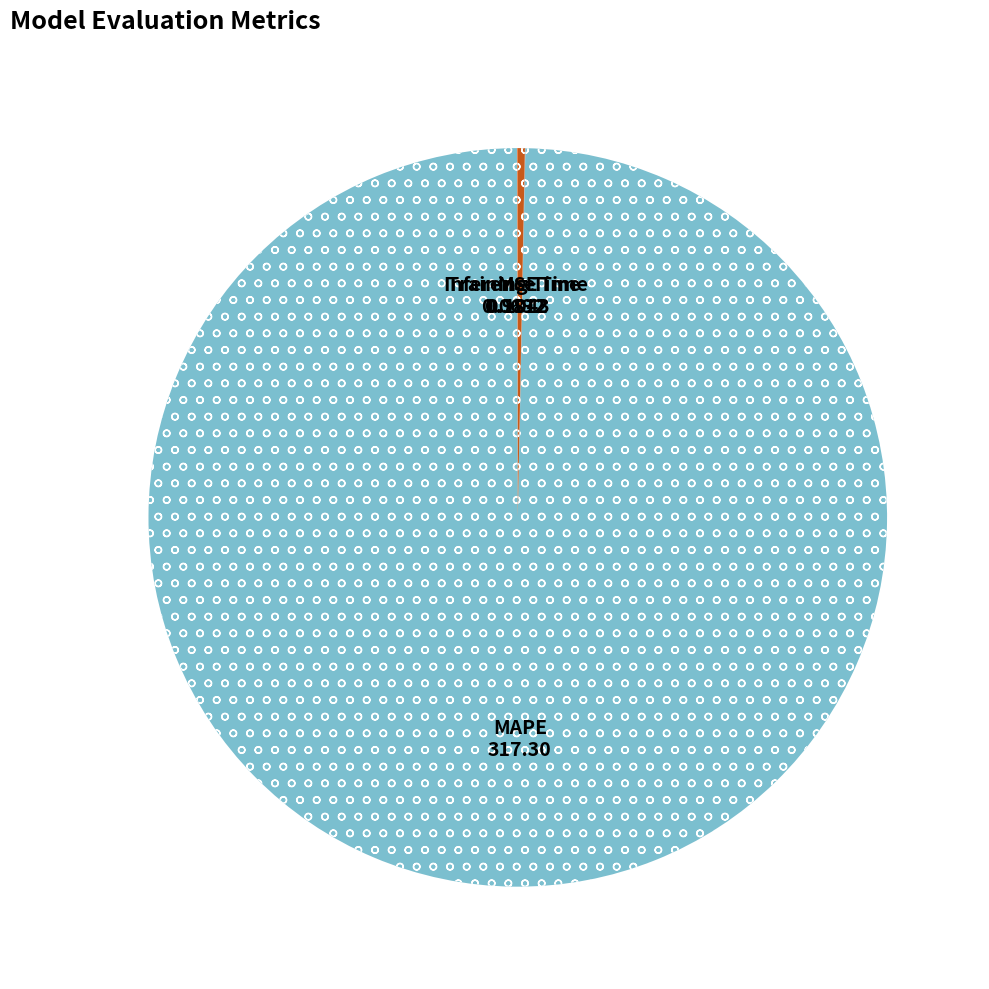

Is there any slice that represents more than half of the pie?

Yes